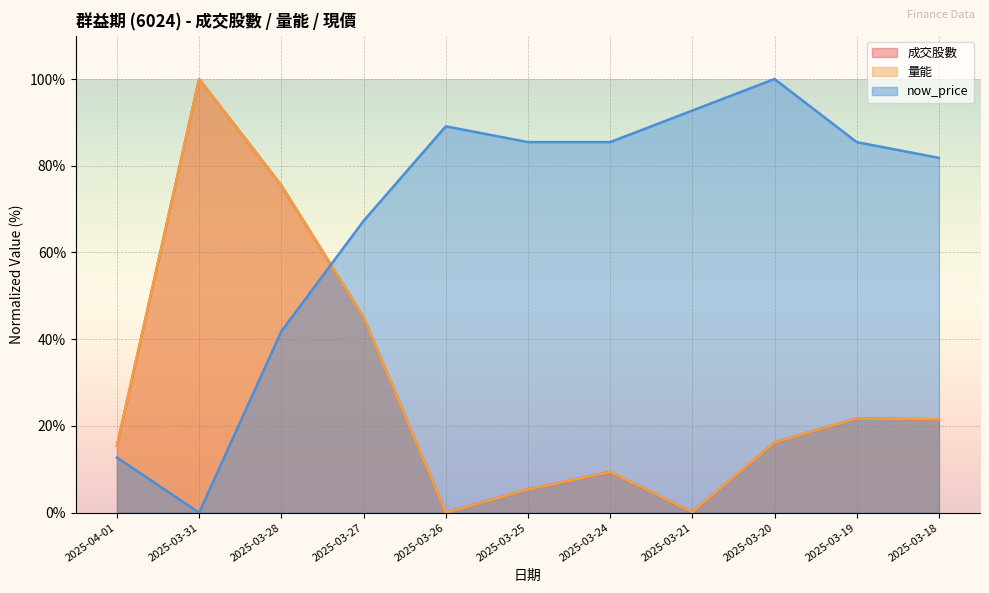

After their last crossing, which series has the higher values: 量能 or 成交股數?

量能